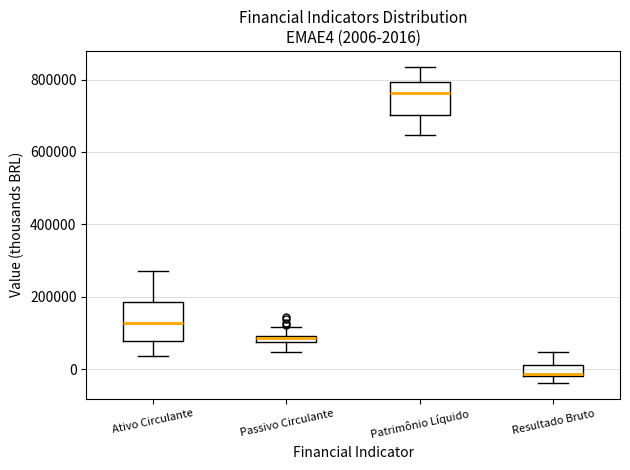

Which box's median line is the highest?

Patrimônio Líquido